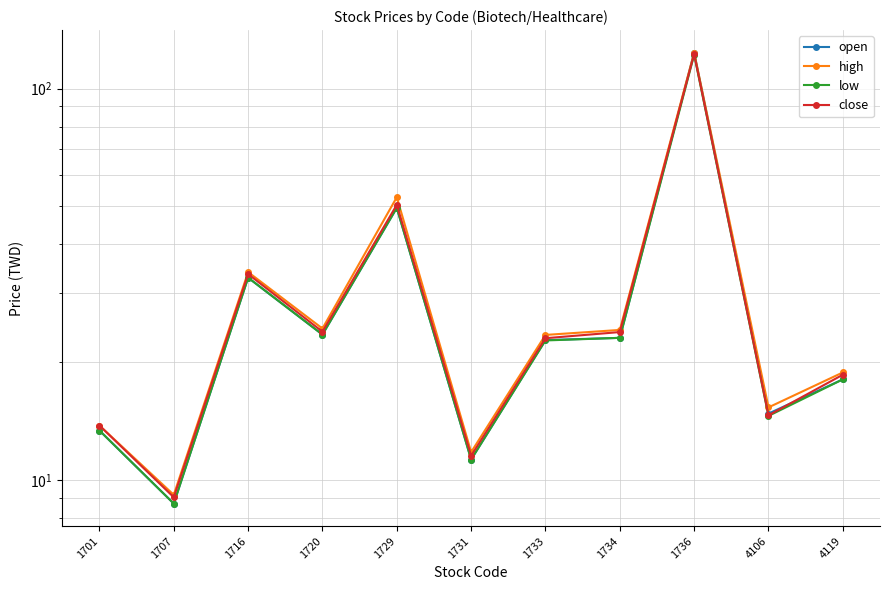

List the series in order of their overall mean, lowest first.

low, open, close, high